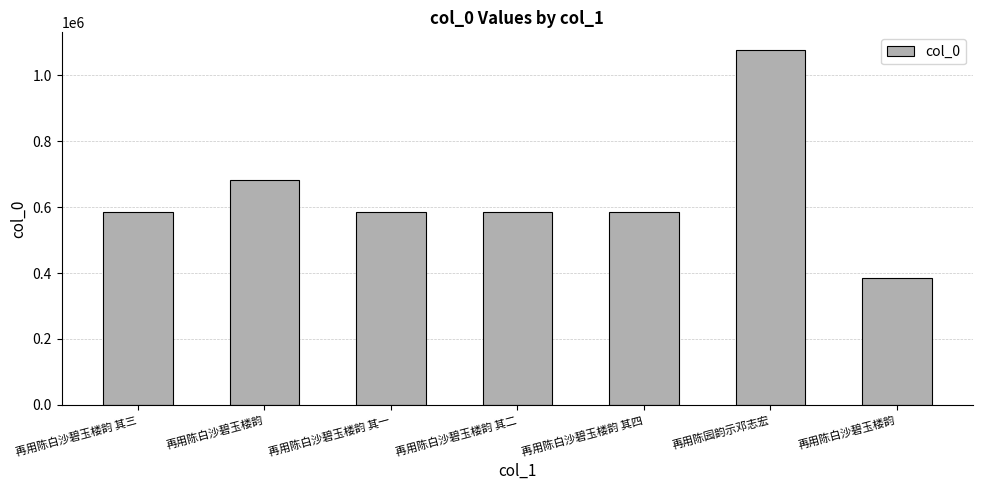

The value at 再用陈白沙碧玉楼韵 其三 is 229124. True or false?

False